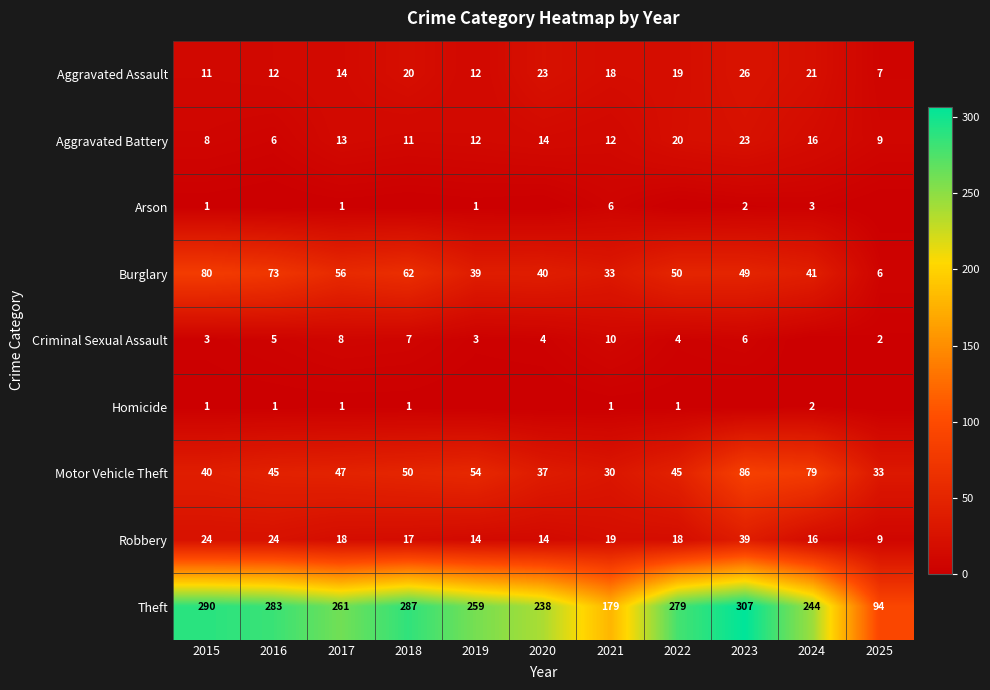

Between 2021 and 2018, which is larger?

2018